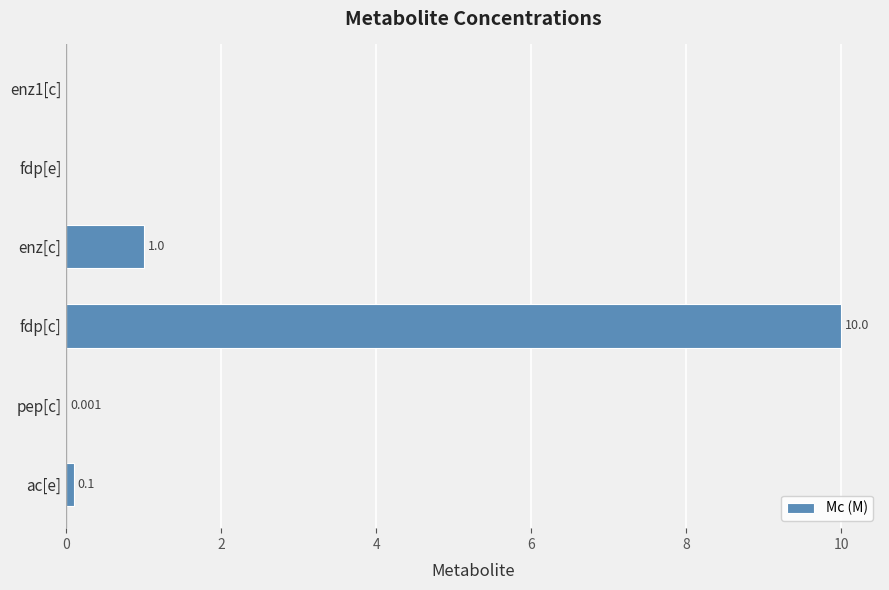

Count the number of data series in this chart.

1